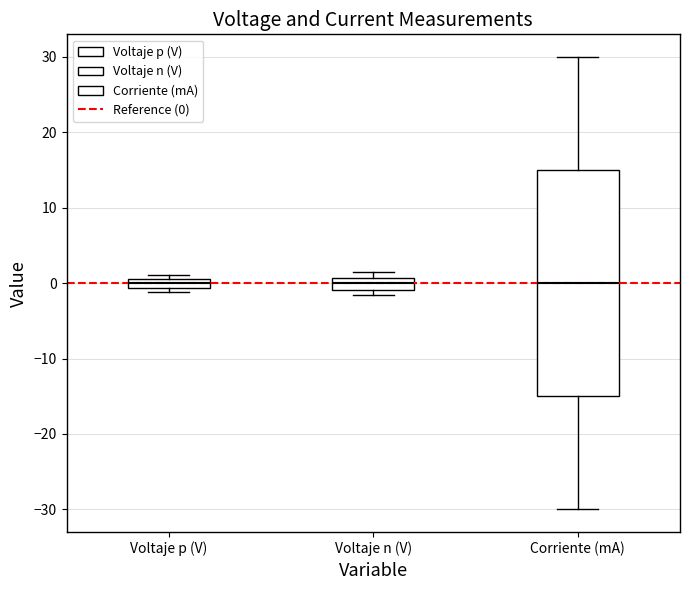

Where does the lower whisker of the box for Corriente (mA) end on the y-axis? The values are not printed on the chart, so give them approximately, as read against the axis.

-30